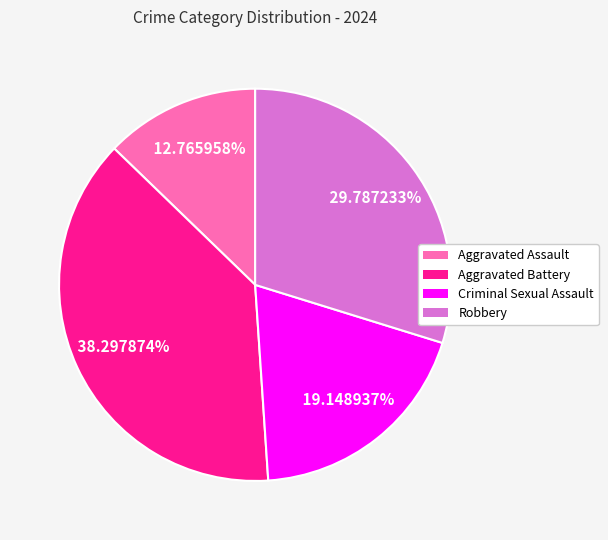

What is the largest slice in the pie chart?

Aggravated Battery